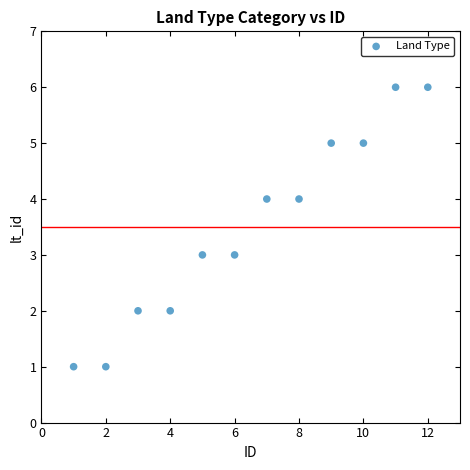

What is the average X value?

6